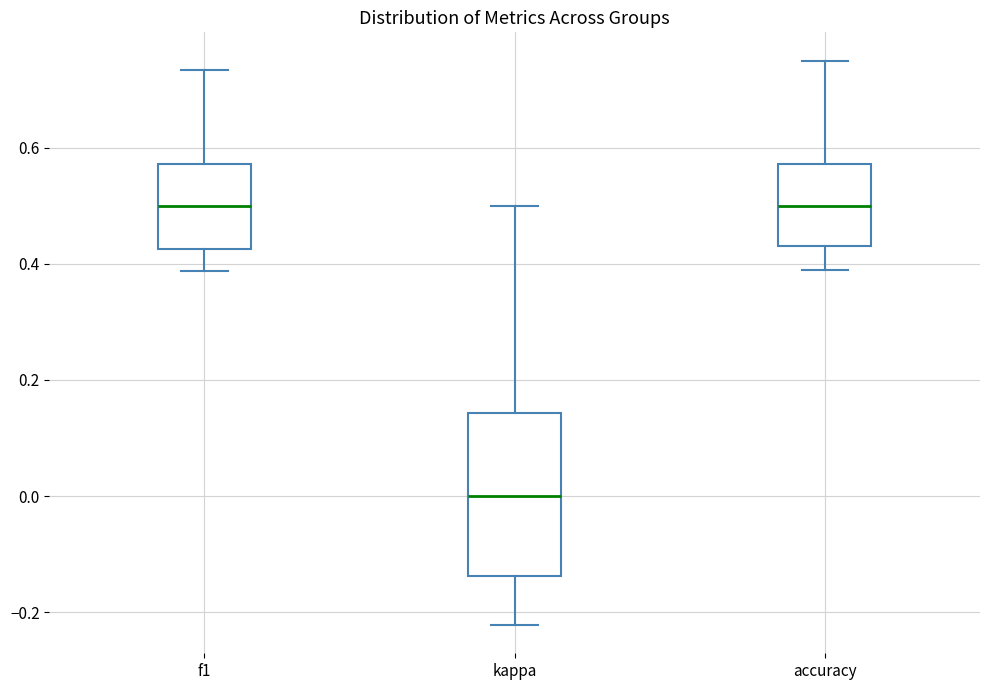

Where is the upper edge of the box for accuracy on the y-axis? The values are not printed on the chart, so give them approximately, as read against the axis.

0.58